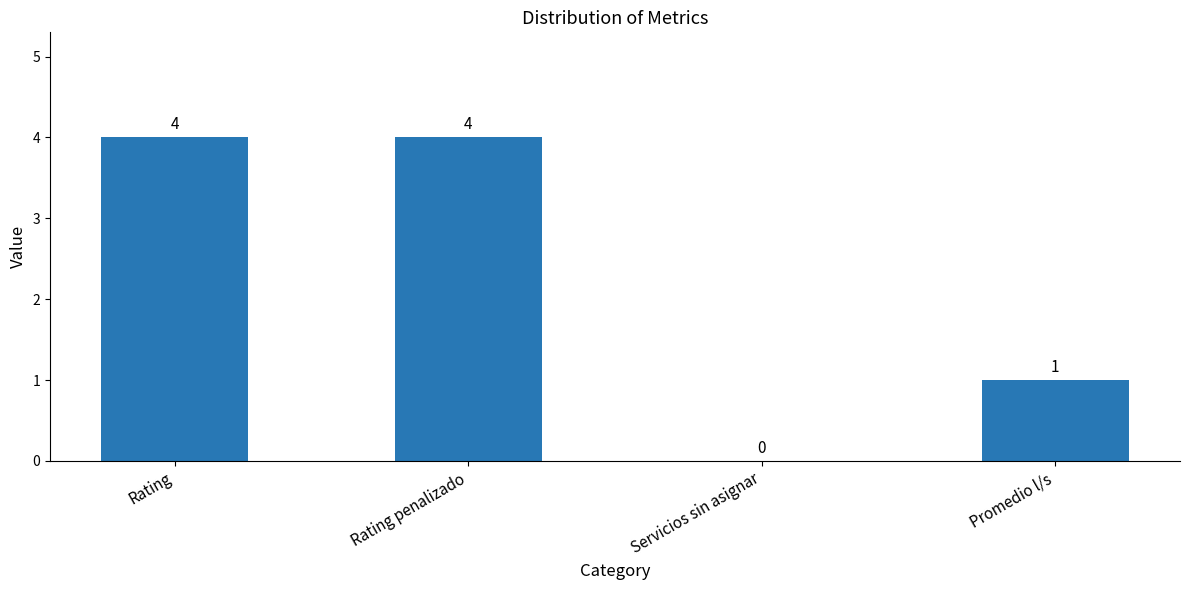

Reading left to right, what are all the values shown in this chart?

4	4	0	1